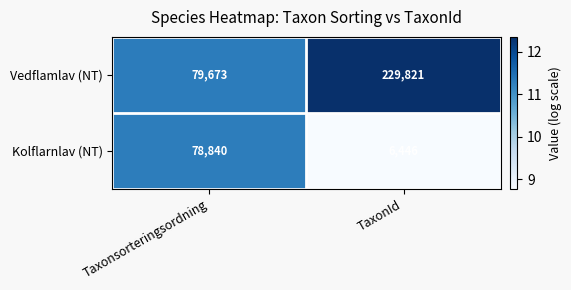

What is the difference between the Vedflamlav (NT) values at TaxonId and Taxonsorteringsordning?

150148